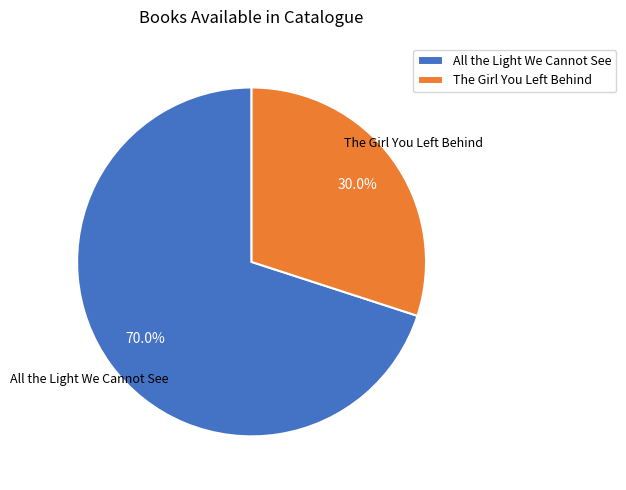

What percentage is the All the Light We Cannot See slice, to the nearest percent?

70%